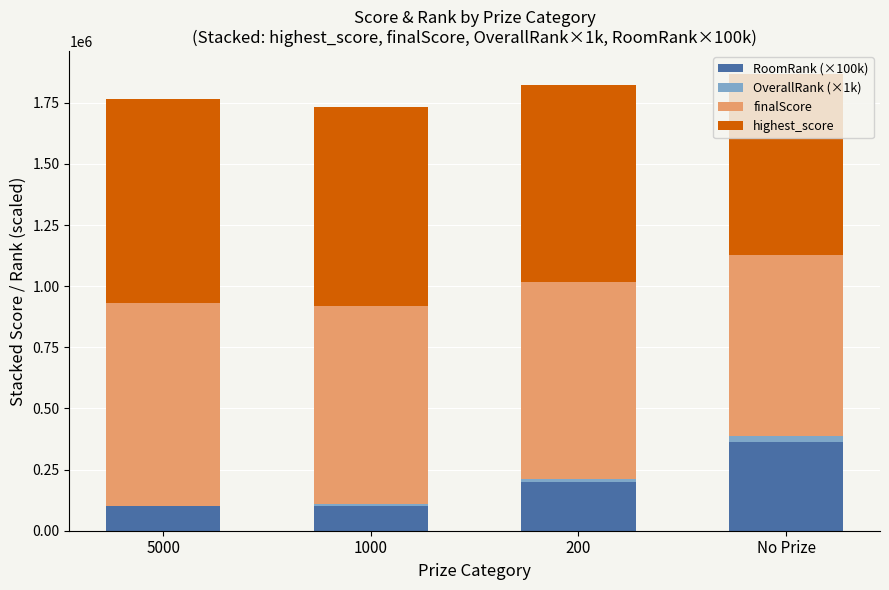

How many series are shown in this chart?

4